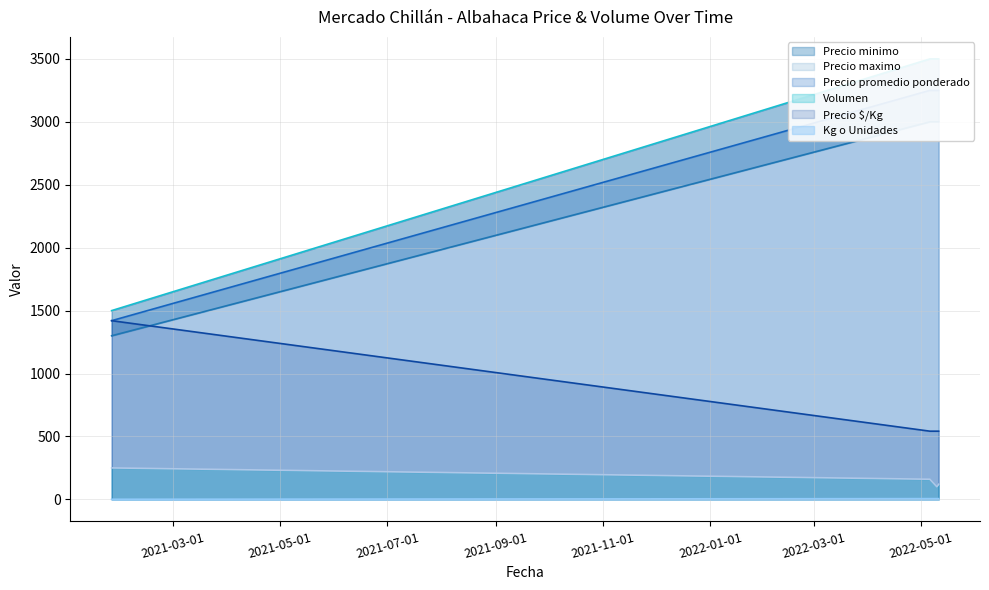

What is the spread (max minus min) of values at 2021-01-25?

1499